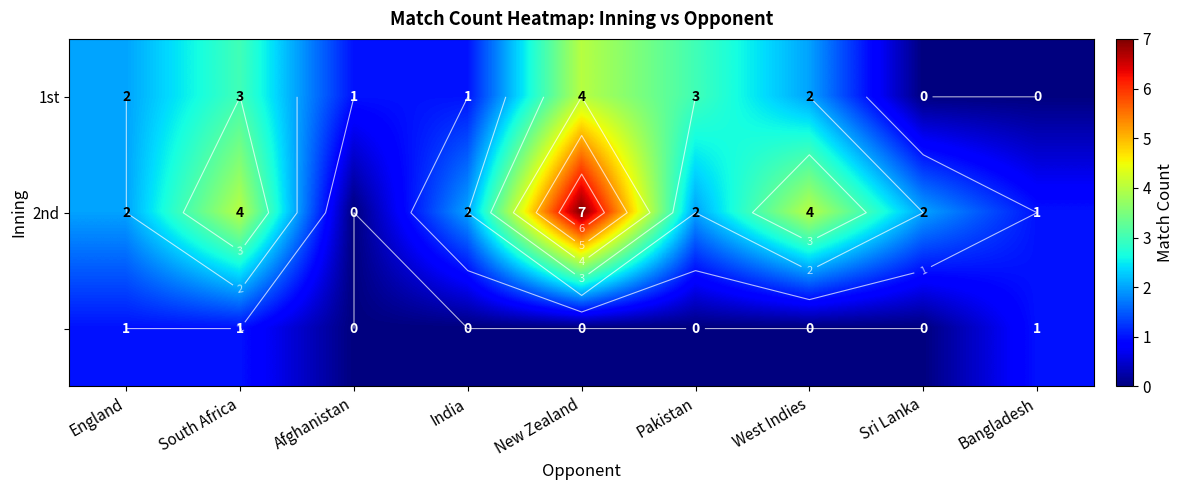

What is the sum of the 1st values at Afghanistan and West Indies?

3